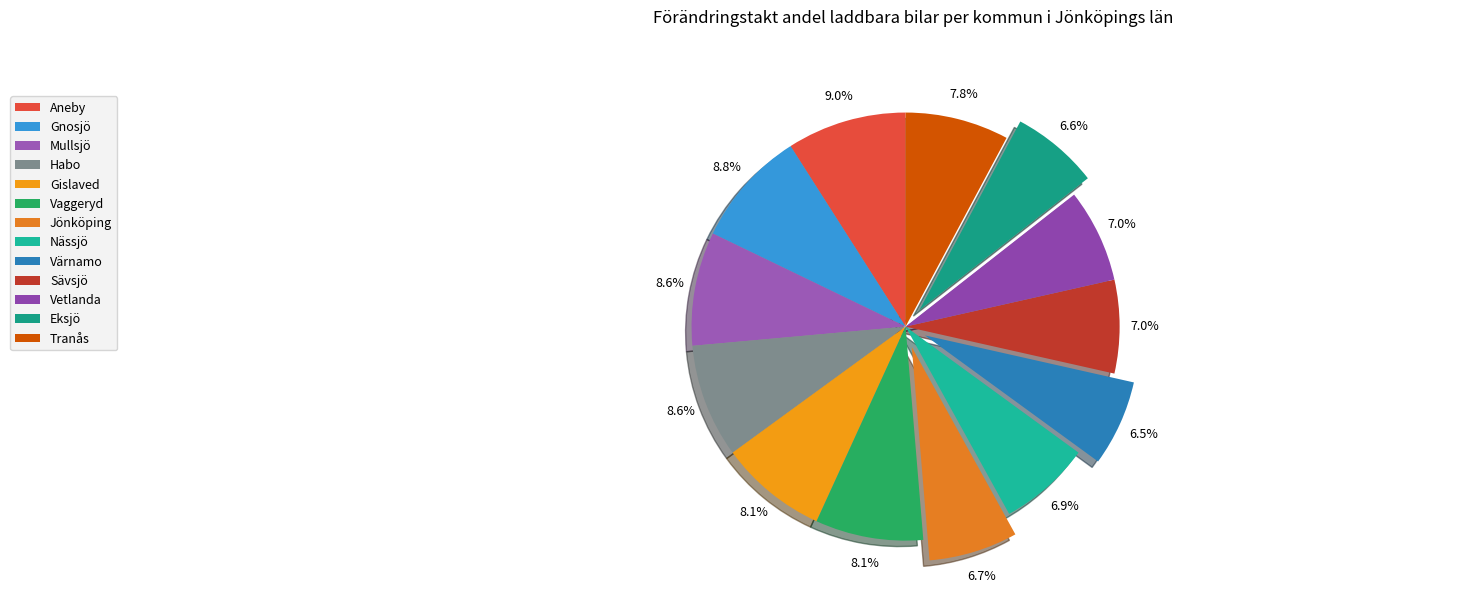

To the nearest percent, what portion does Eksjö represent?

7%